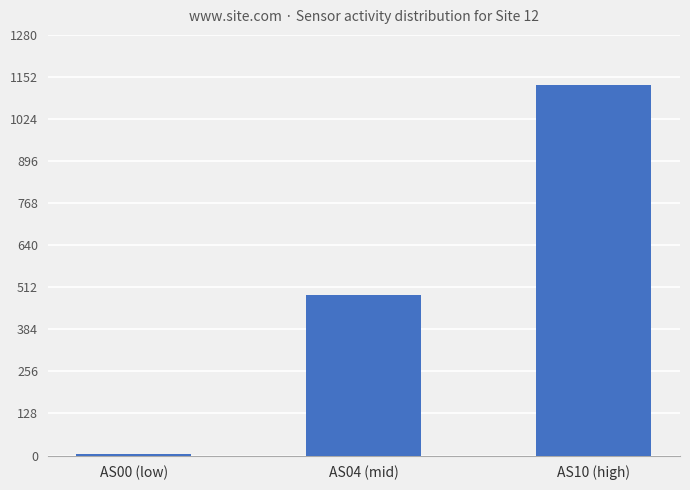

Which category has the lowest value across all series?

AS00 (low)